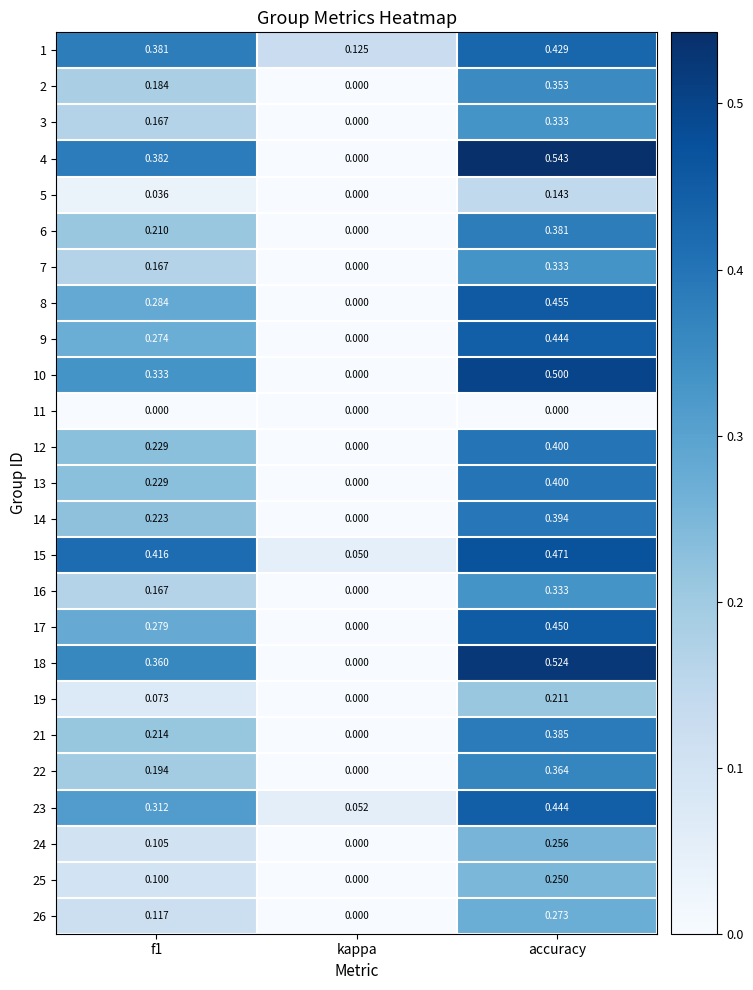

Which series has the largest range (max minus min)?

4